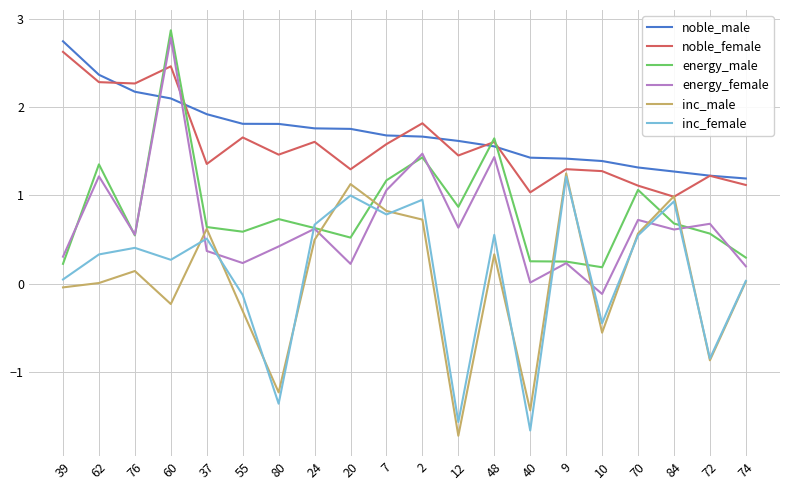

True or false: inc_male has a value of -0.3 at 10.

False